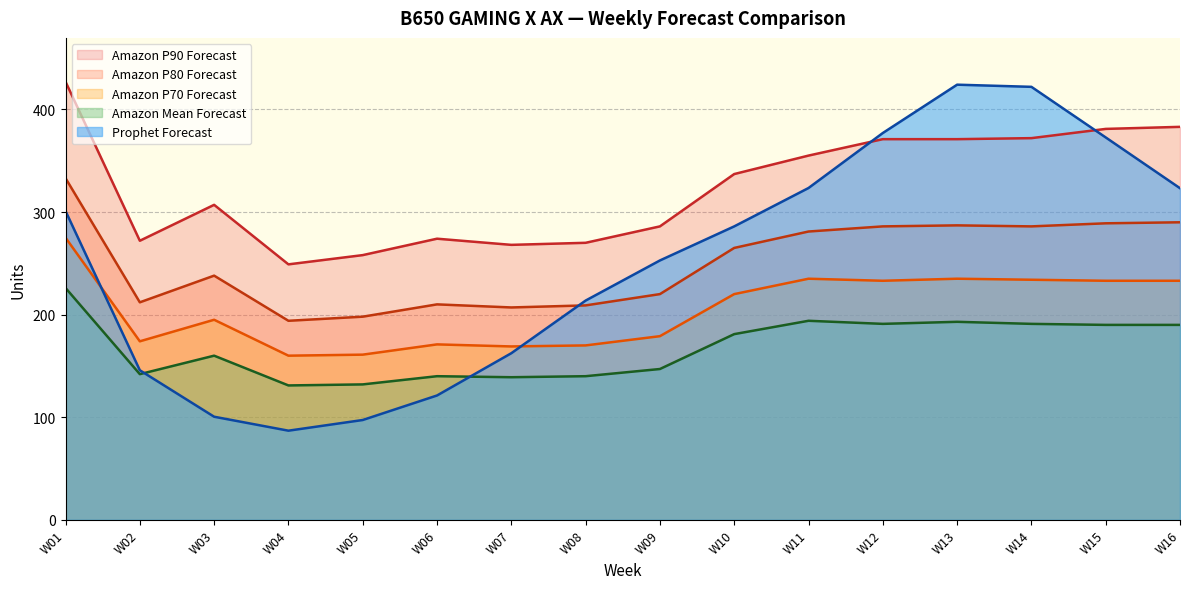

Reading left to right, extract all data points from this chart.

Prophet Forecast: 301.0	145.8	100.5	86.9	97.3	121.2	162.4	213.7	252.8	286.0	323.4	377.0	424.1	422.0	372.7	323.2
Amazon Mean Forecast: 226.0	142.0	160.0	131.0	132.0	140.0	139.0	140.0	147.0	181.0	194.0	191.0	193.0	191.0	190.0	190.0
Amazon P70 Forecast: 275.0	174.0	195.0	160.0	161.0	171.0	169.0	170.0	179.0	220.0	235.0	233.0	235.0	234.0	233.0	233.0
Amazon P80 Forecast: 333.0	212.0	238.0	194.0	198.0	210.0	207.0	209.0	220.0	265.0	281.0	286.0	287.0	286.0	289.0	290.0
Amazon P90 Forecast: 427.0	272.0	307.0	249.0	258.0	274.0	268.0	270.0	286.0	337.0	355.0	371.0	371.0	372.0	381.0	383.0